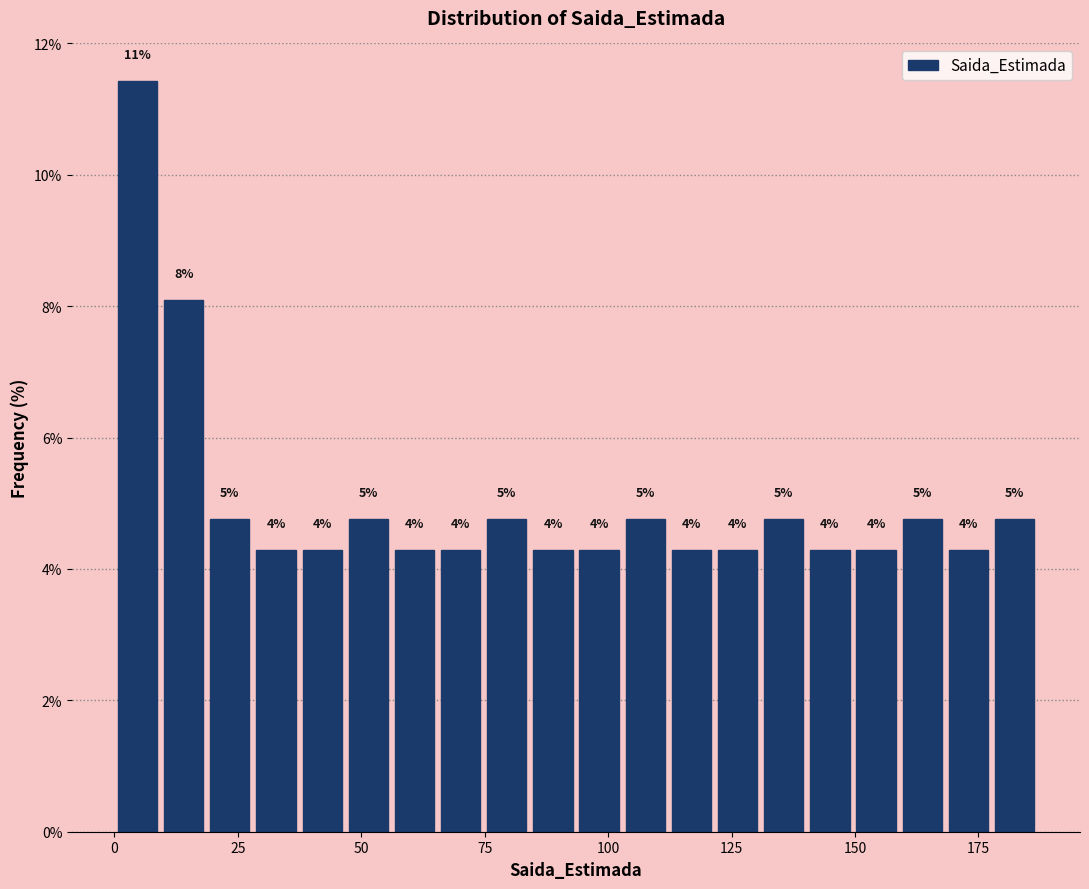

Around what value on the x-axis is the tallest bar? Give the approximate position of its centre, as read against the axis.

5